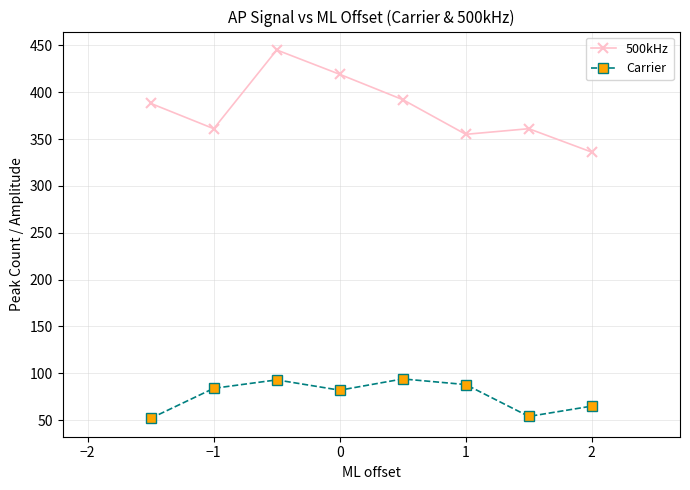

The value of 500kHz at 2 is 604. True or false?

False